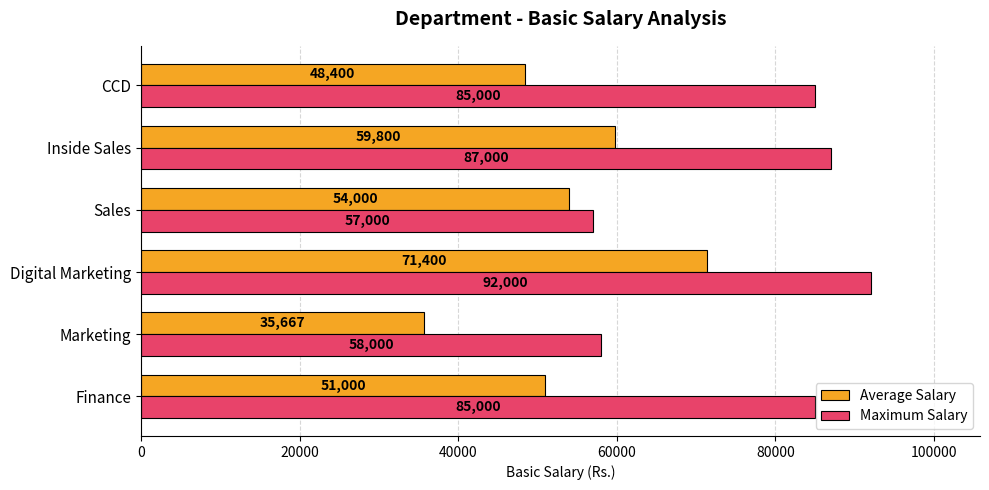

Which series has the widest spread of values?

Average Salary